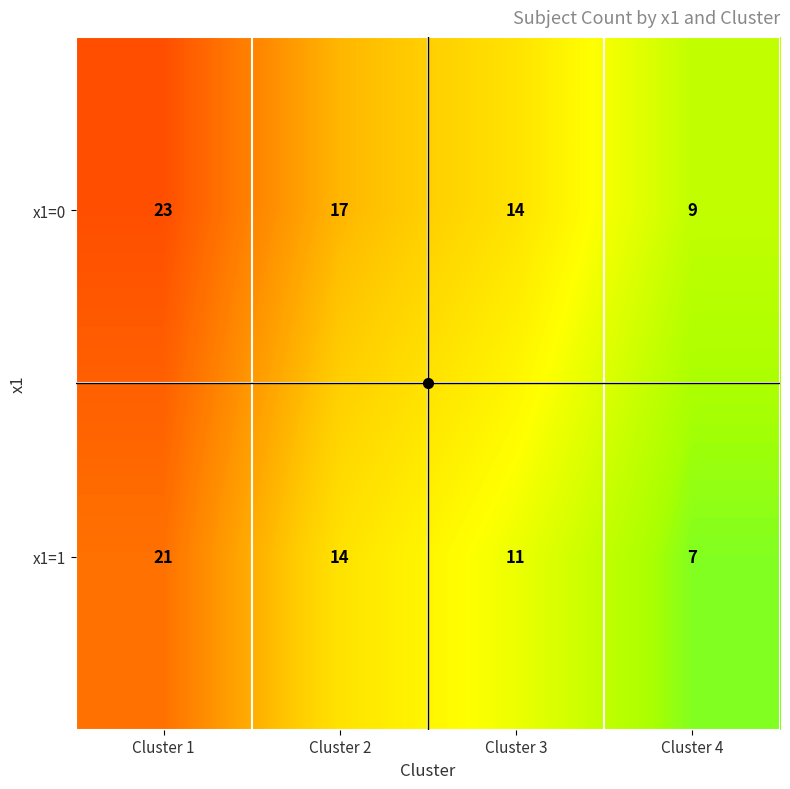

What is the difference between the maximum and minimum values in the x1=1 series?

14